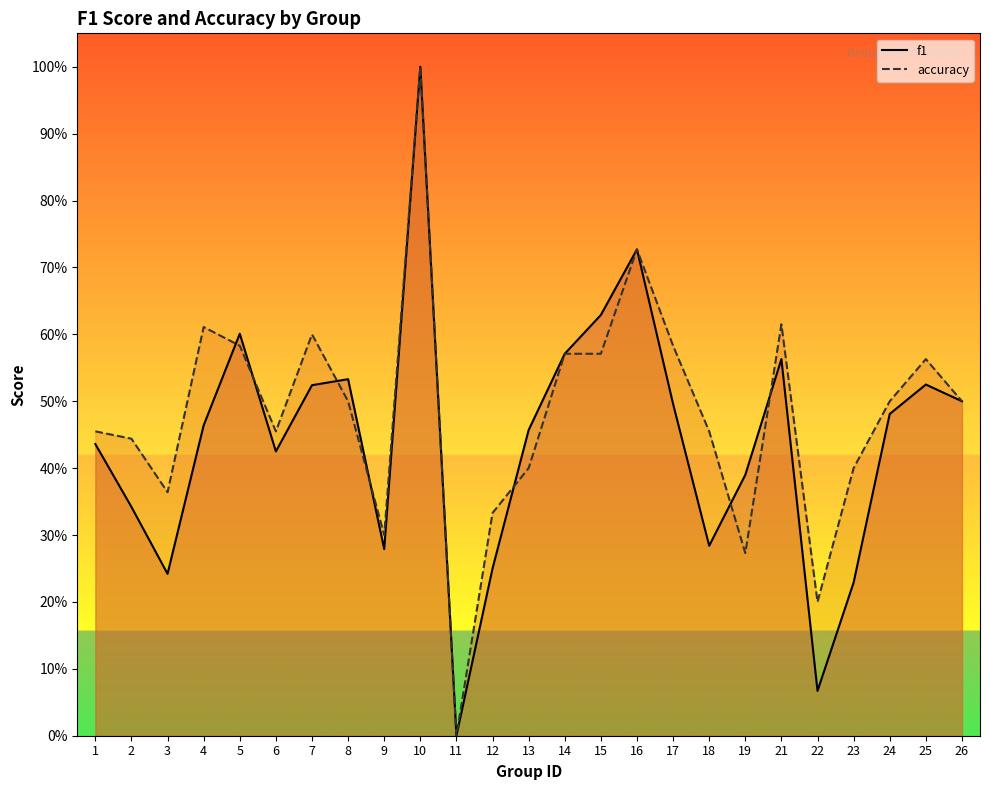

What is the maximum value shown in the chart?

1.0